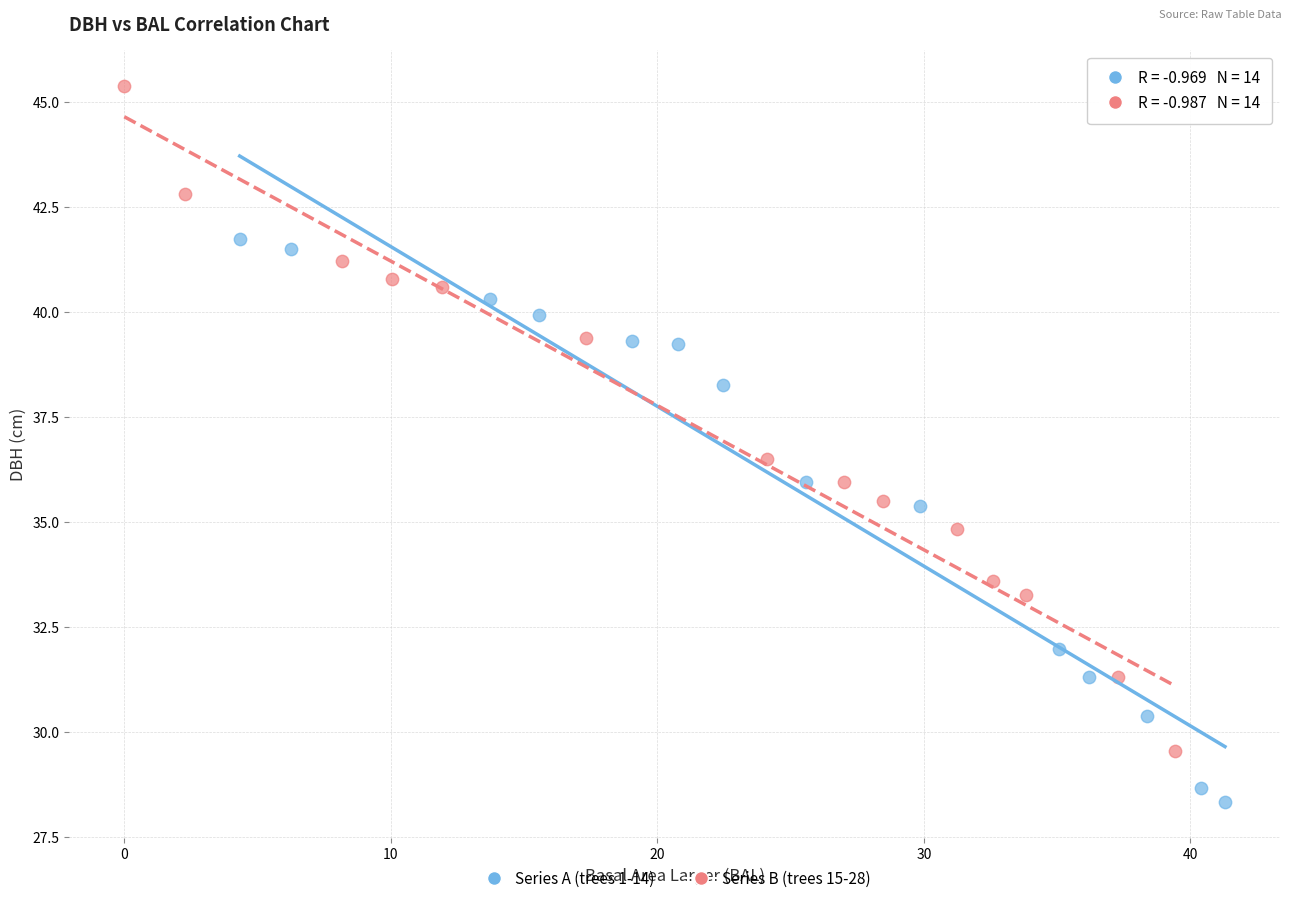

What are all the series names shown in the legend?

Series A (trees 1-14), Series B (trees 15-28)